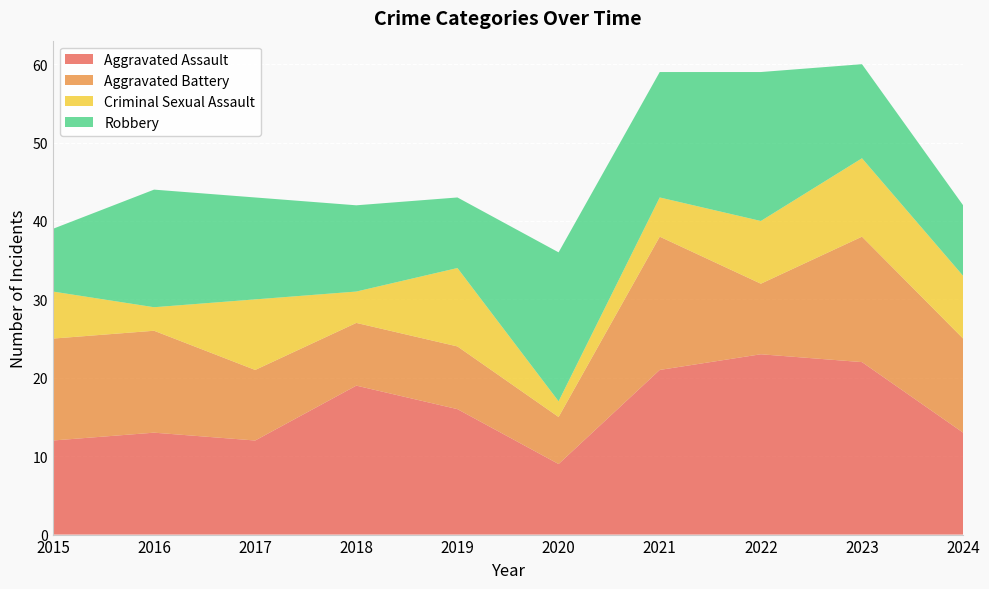

Reading right to left, list all the values displayed in this chart.

Aggravated Assault: 2024=13	2023=22	2022=23	2021=21	2020=9	2019=16	2018=19	2017=12	2016=13	2015=12
Aggravated Battery: 2024=12	2023=16	2022=9	2021=17	2020=6	2019=8	2018=8	2017=9	2016=13	2015=13
Criminal Sexual Assault: 2024=8	2023=10	2022=8	2021=5	2020=2	2019=10	2018=4	2017=9	2016=3	2015=6
Robbery: 2024=9	2023=12	2022=19	2021=16	2020=19	2019=9	2018=11	2017=13	2016=15	2015=8